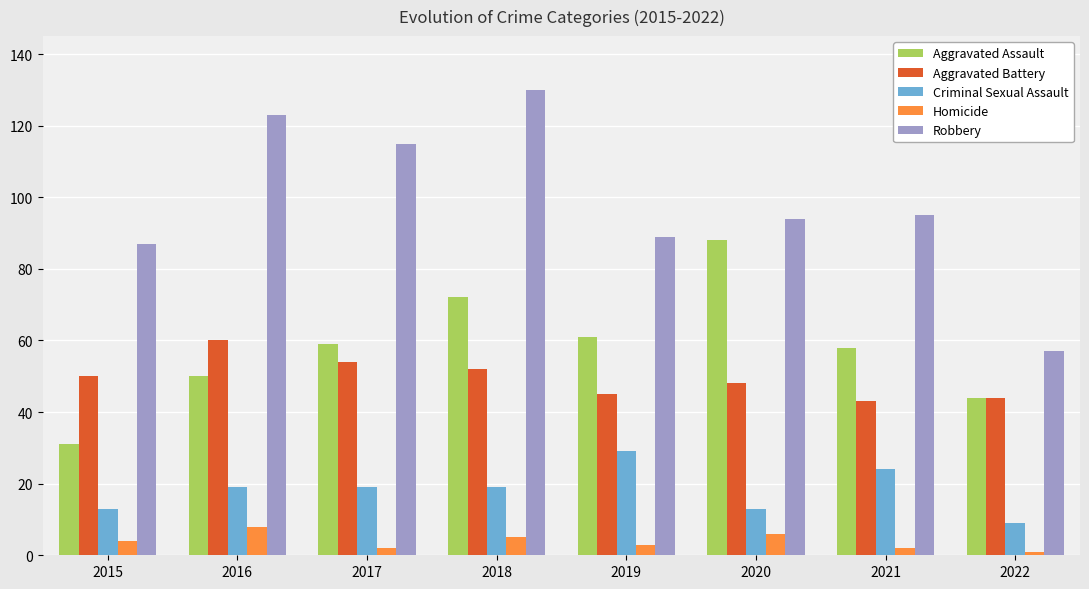

Reading left to right, what are all the values shown in this chart?

Aggravated Assault: 2015=31	2016=50	2017=59	2018=72	2019=61	2020=88	2021=58	2022=44
Aggravated Battery: 2015=50	2016=60	2017=54	2018=52	2019=45	2020=48	2021=43	2022=44
Criminal Sexual Assault: 2015=13	2016=19	2017=19	2018=19	2019=29	2020=13	2021=24	2022=9
Homicide: 2015=4	2016=8	2017=2	2018=5	2019=3	2020=6	2021=2	2022=1
Robbery: 2015=87	2016=123	2017=115	2018=130	2019=89	2020=94	2021=95	2022=57